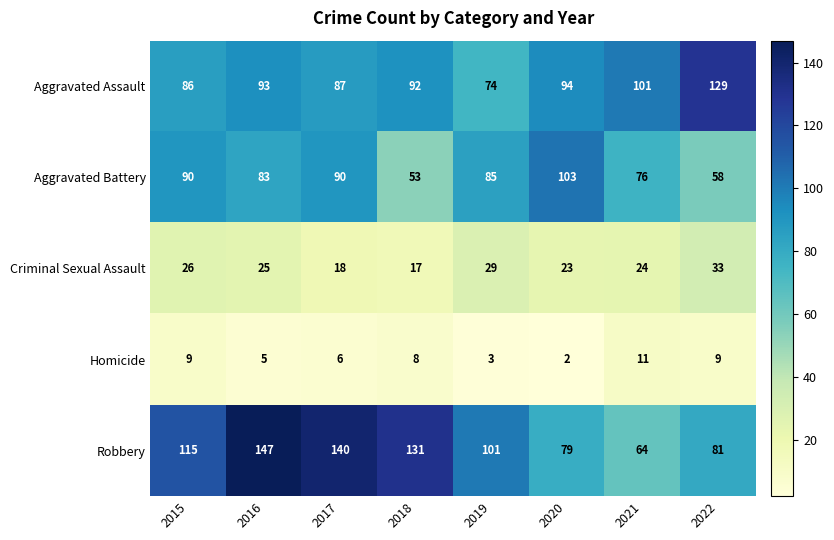

What is the sum of all Criminal Sexual Assault values?

195